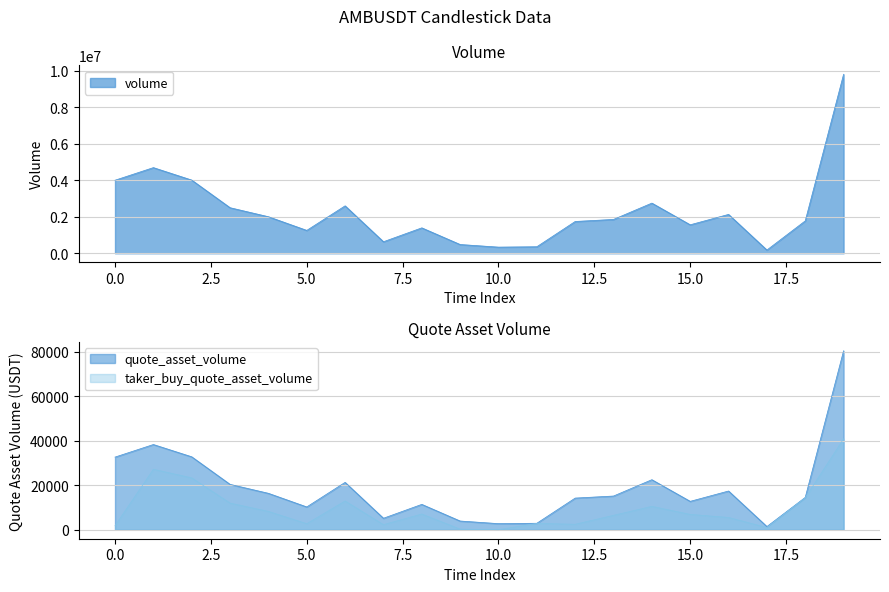

What is the difference between the maximum and second lowest values in the volume series?

9458776.0